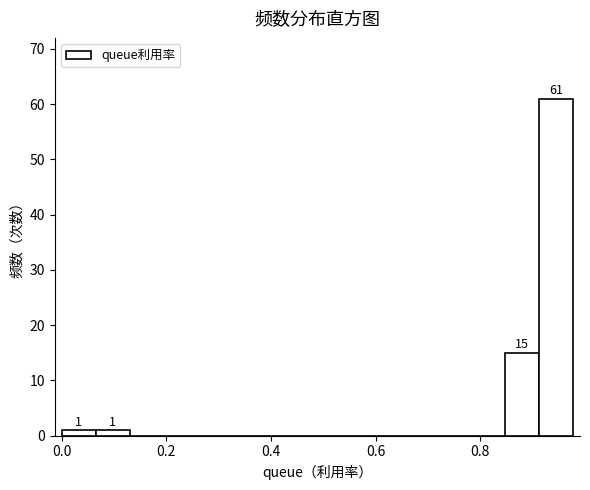

Read against the x-axis, roughly where is the centre of the tallest bar?

0.94